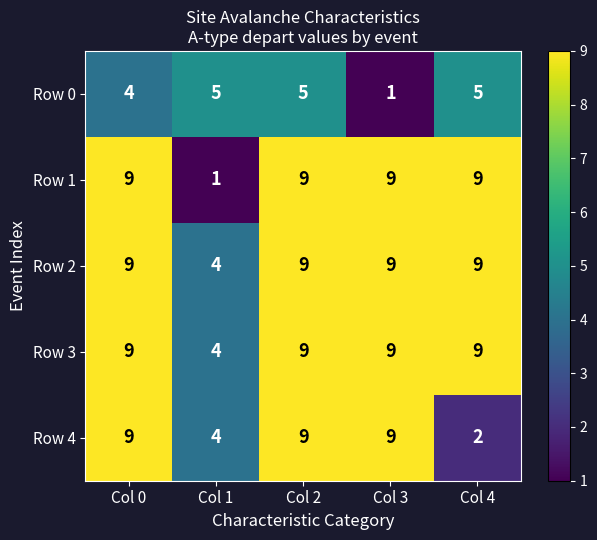

At how many categories does at least one series exceed 2?

5